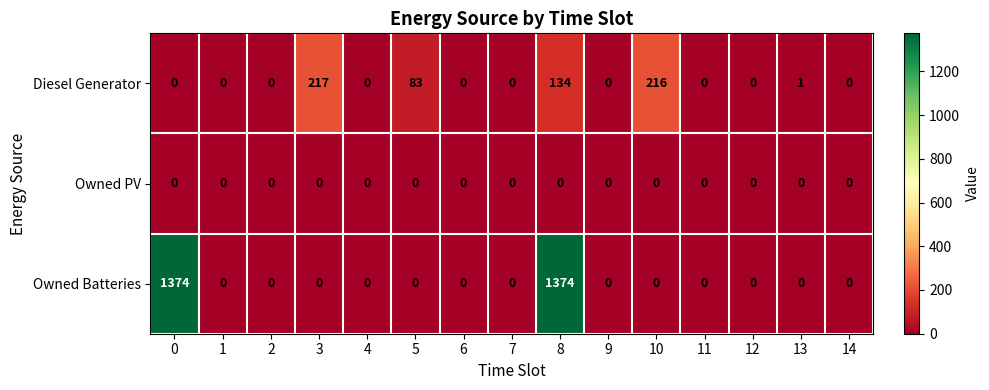

What is the maximum value for Diesel Generator?

217